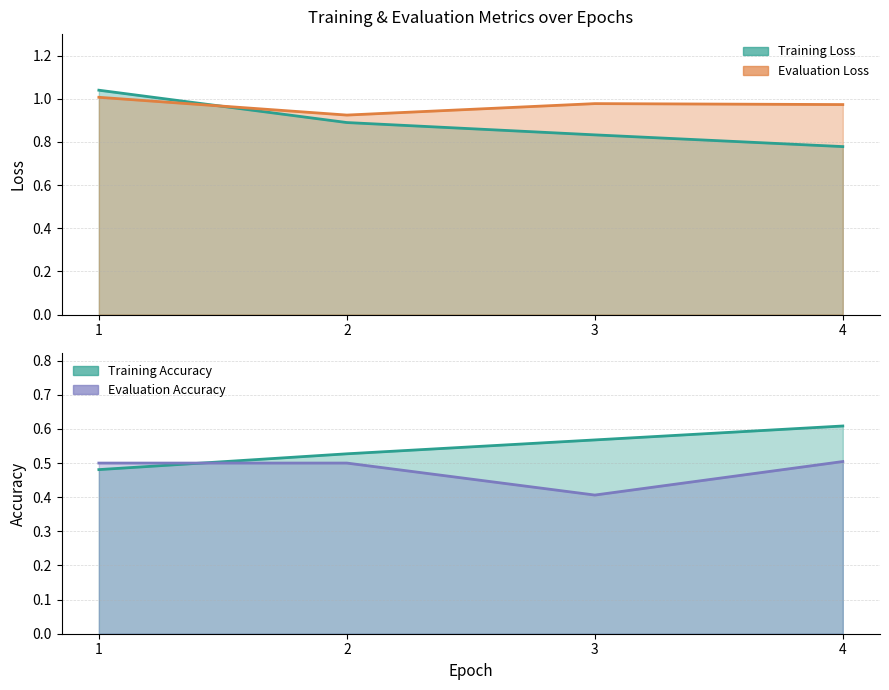

Is it true that Training Loss equals 0.4 at 3?

False